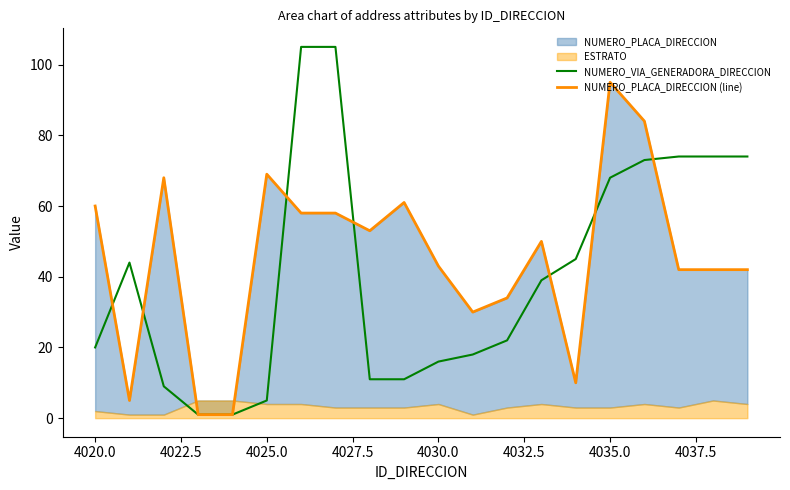

What is the difference between the second highest and second lowest values in the NUMERO_VIA_GENERADORA_DIRECCION series?

104